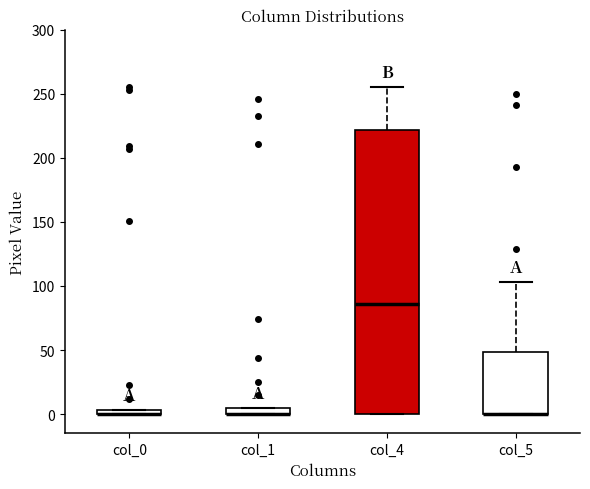

Comparing the boxes themselves (not the whiskers), which one is the tallest?

col_4